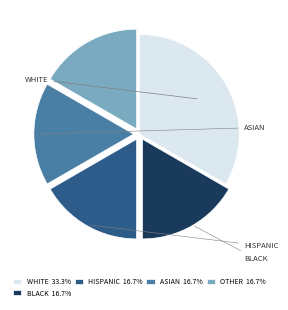

Is there a majority slice in this chart?

No